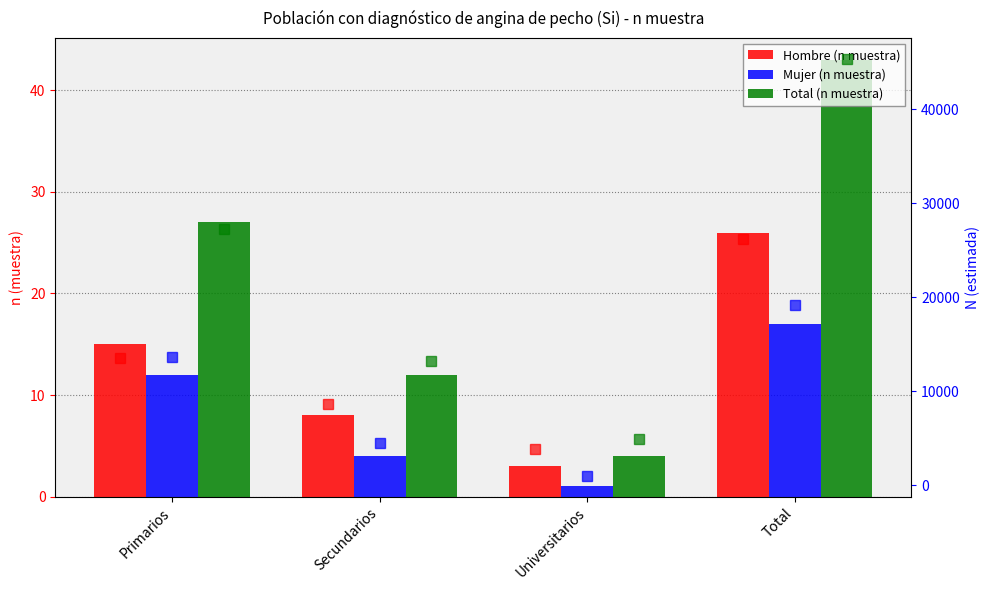

What is the smallest value displayed?

1